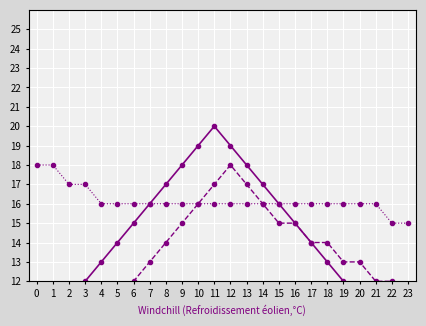

The value of Series 2 at 1 is 7. True or false?

True